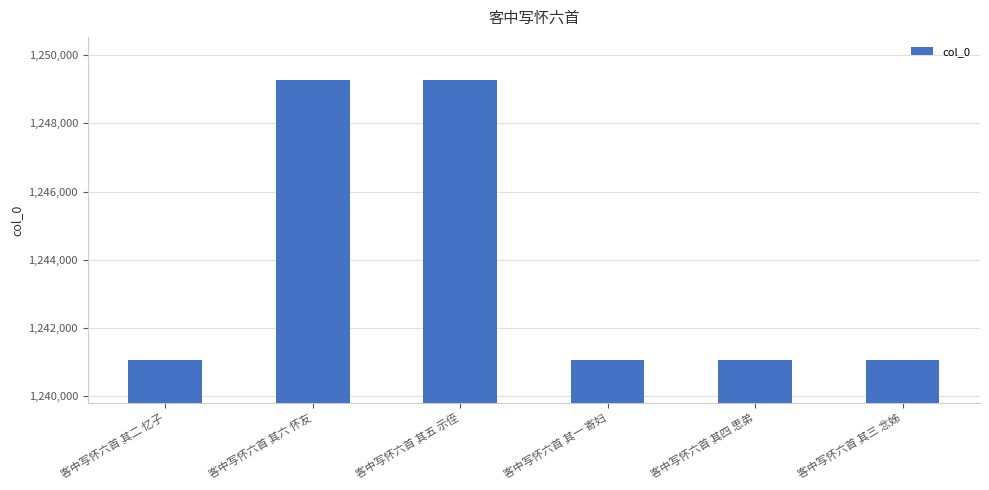

What is the difference between the second highest and minimum values?

8224